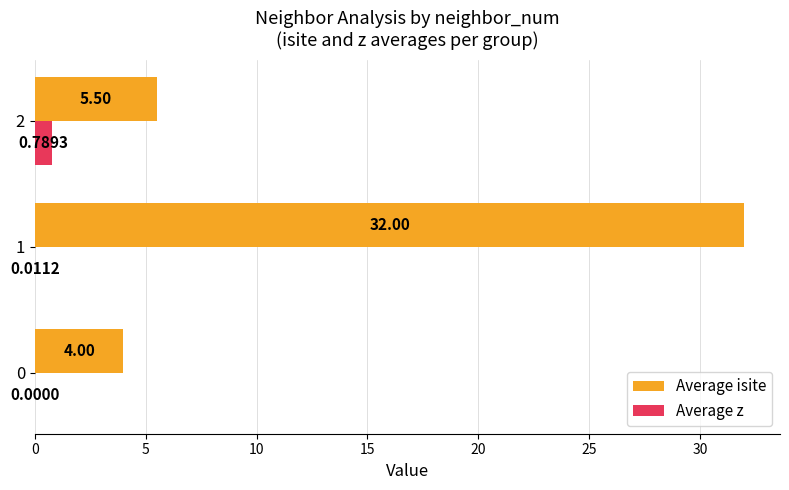

Which series has the largest total across all categories?

Average isite